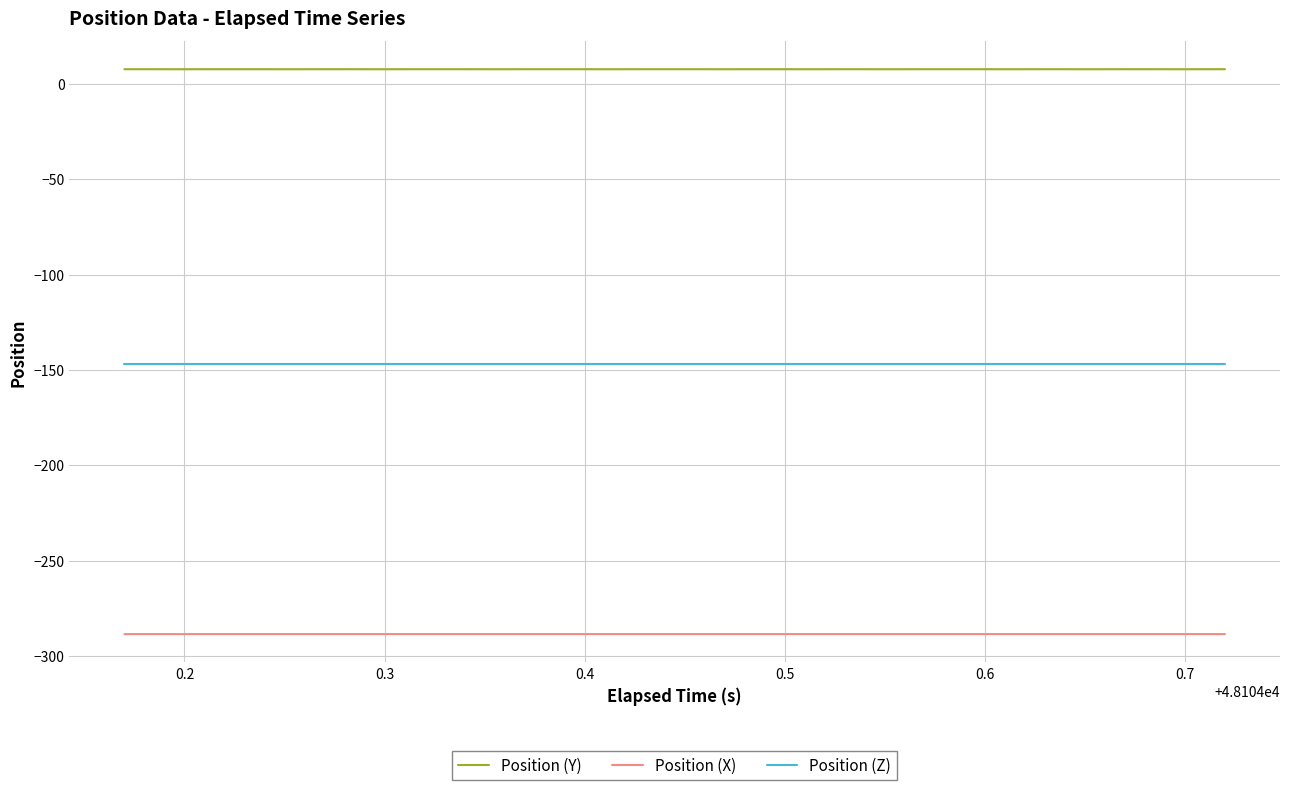

True or false: Position (Y) and Position (X) cross at least once.

False